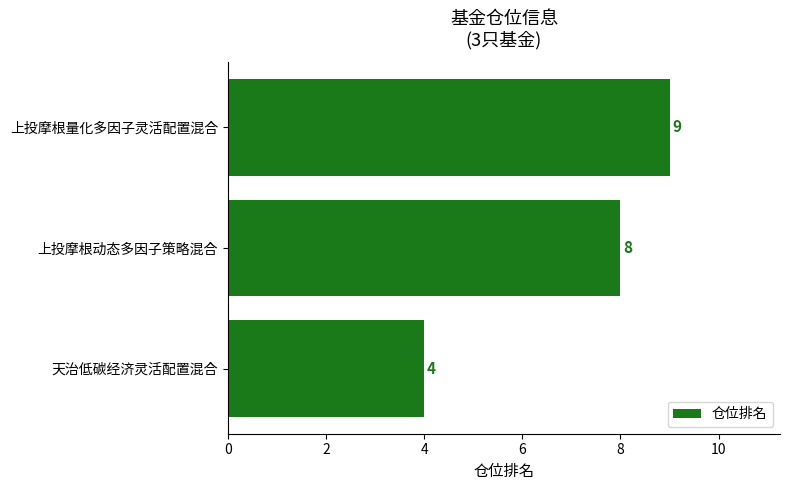

Rank the categories by value from highest to lowest.

上投摩根量化多因子灵活配置混合, 上投摩根动态多因子策略混合, 天治低碳经济灵活配置混合